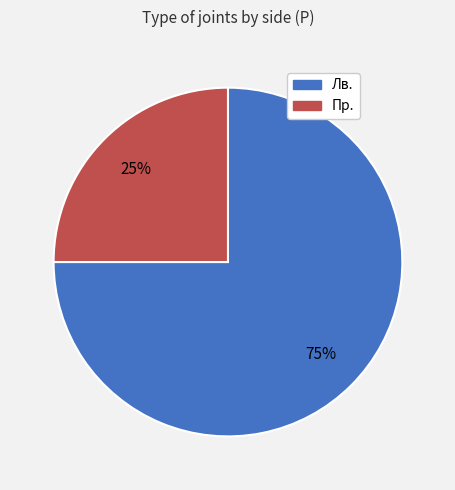

To the nearest percent, what percentage of the pie is Лв.?

75%